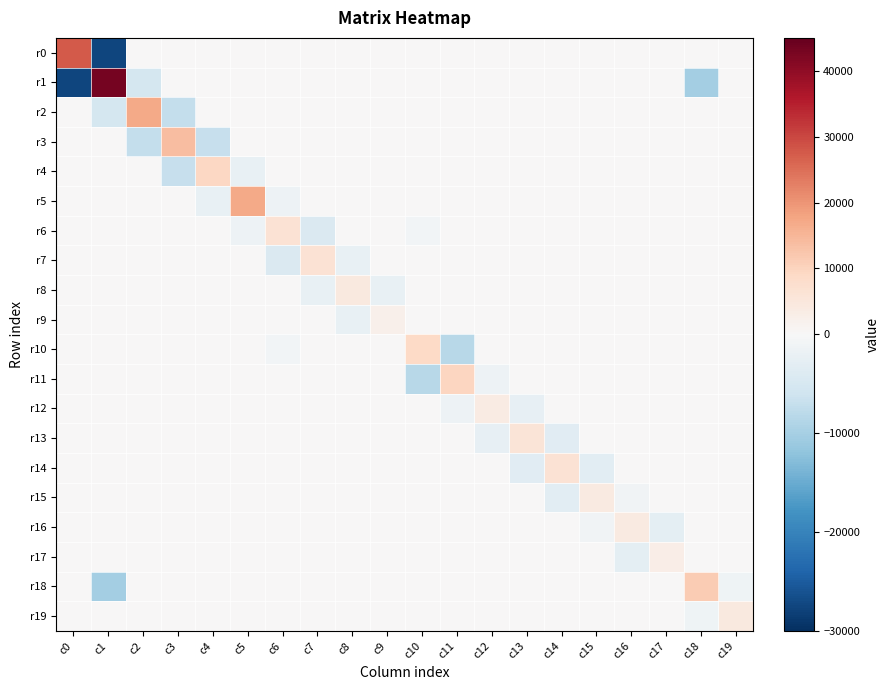

How many series are shown in this chart?

20